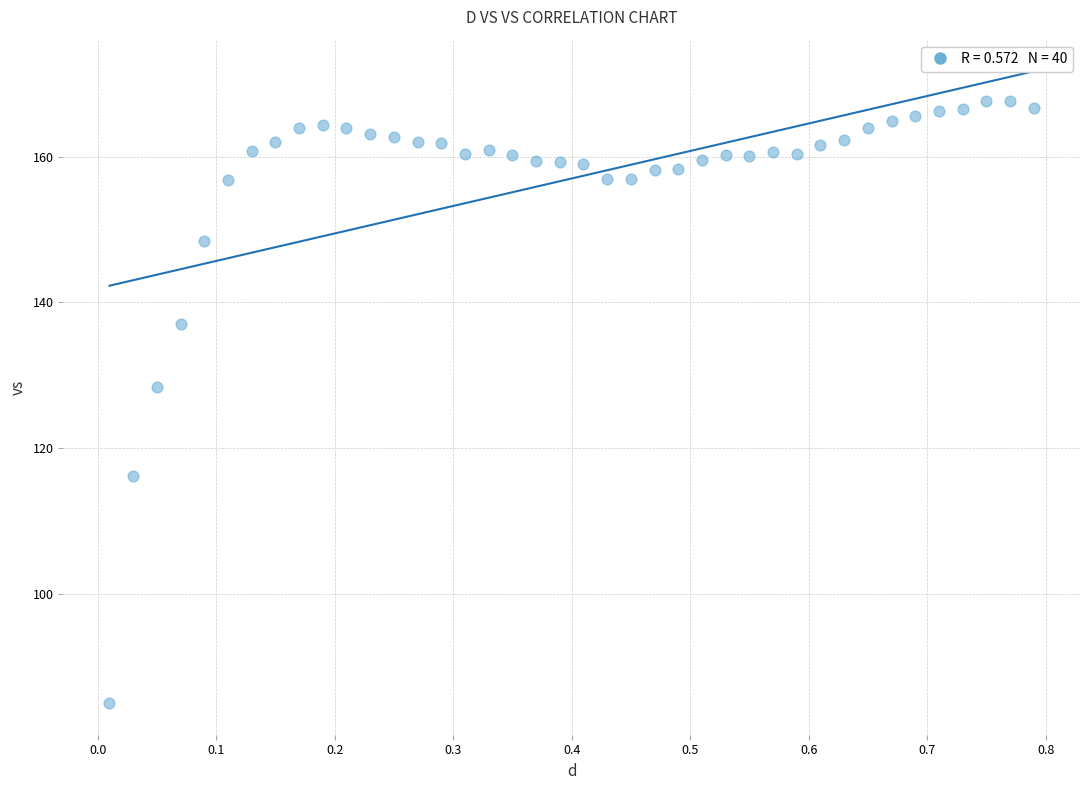

What Y value in the scatter plot is closest to 126?

128.4